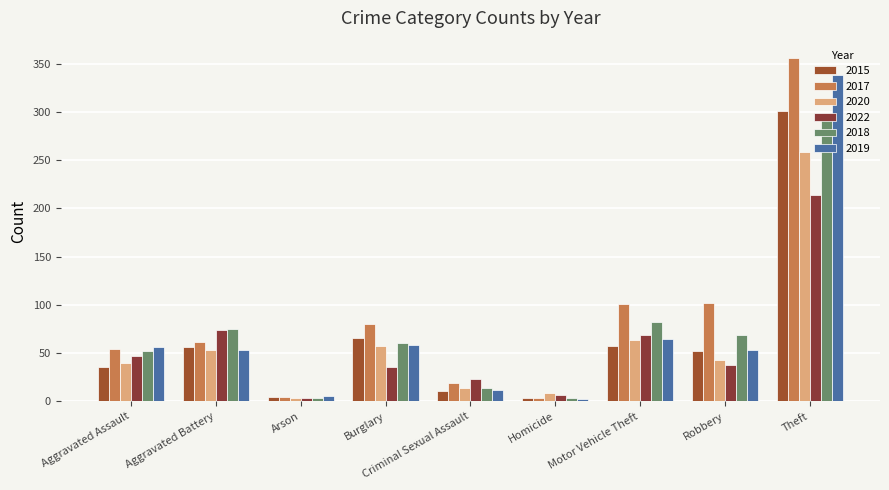

At how many categories does at least one series exceed 253?

1